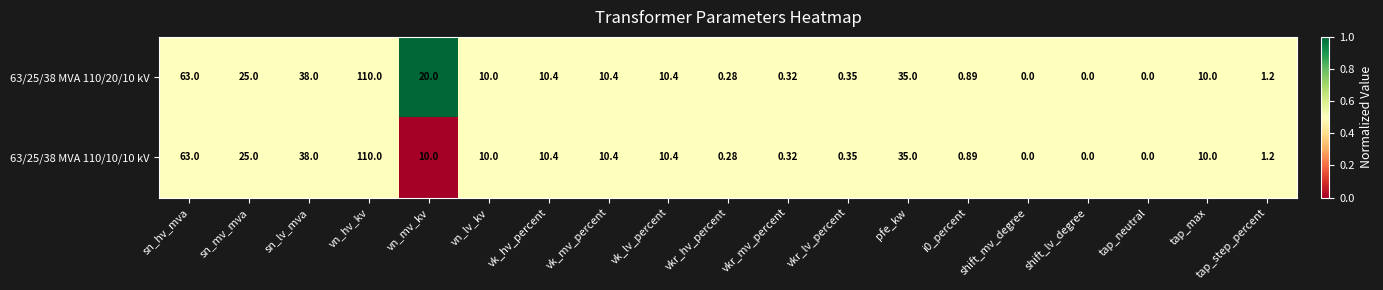

Where is 63/25/38 MVA 110/10/10 kV nearest to the value 55?

sn_hv_mva